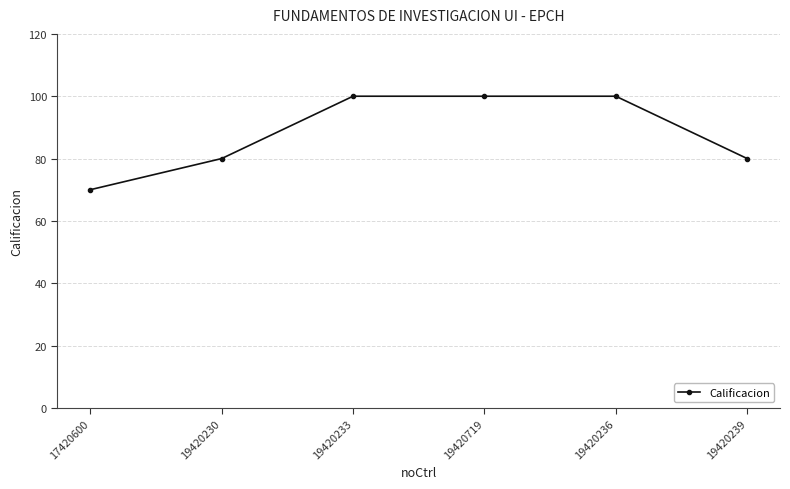

What is the average value?

88